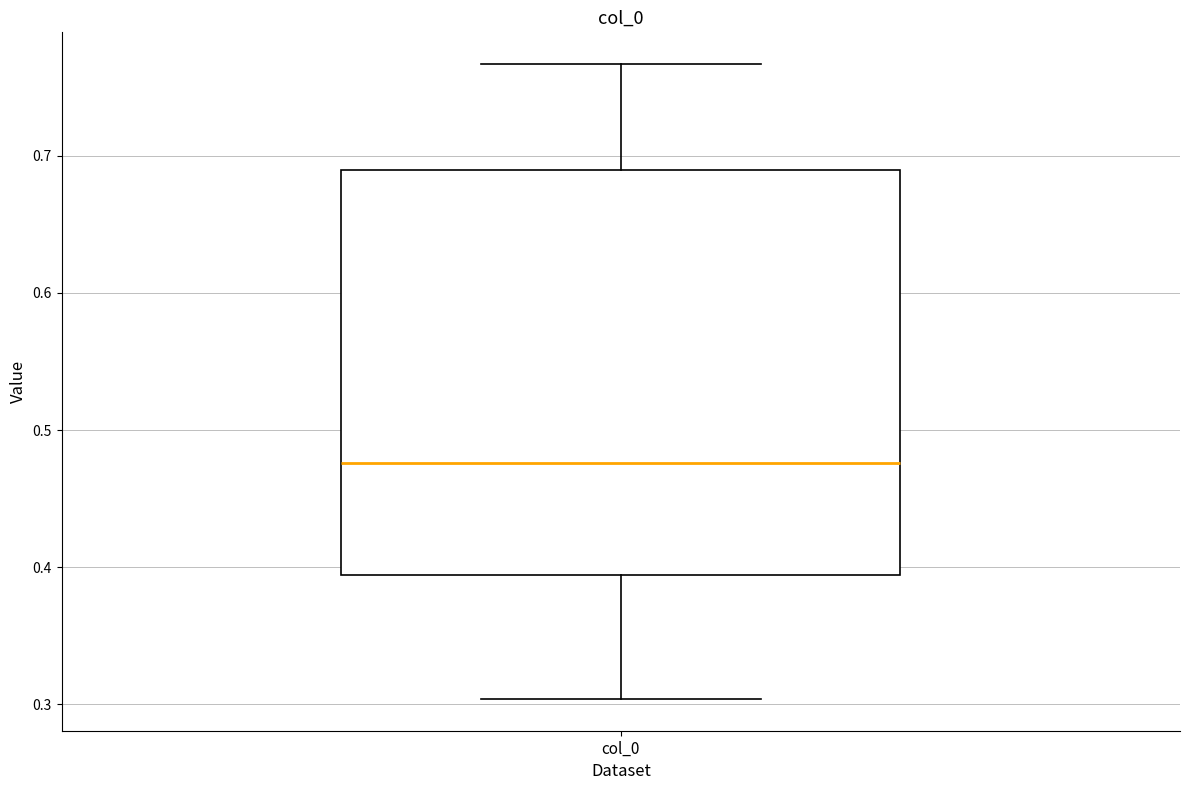

Where does the median line of the box for col_0 sit on the y-axis? The values are not printed on the chart, so give them approximately, as read against the axis.

0.48